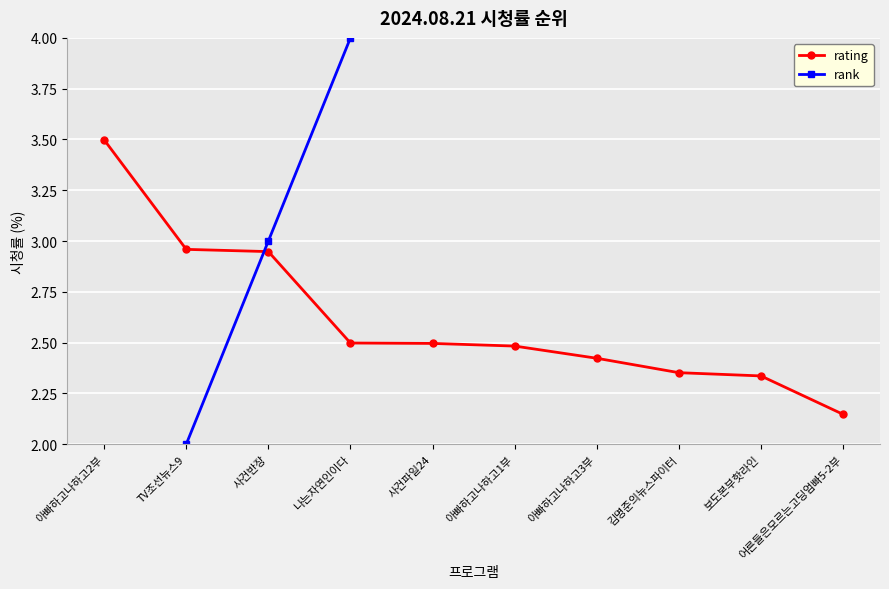

What is the spread (max minus min) of values at 아빠하고나하고1부?

3.5